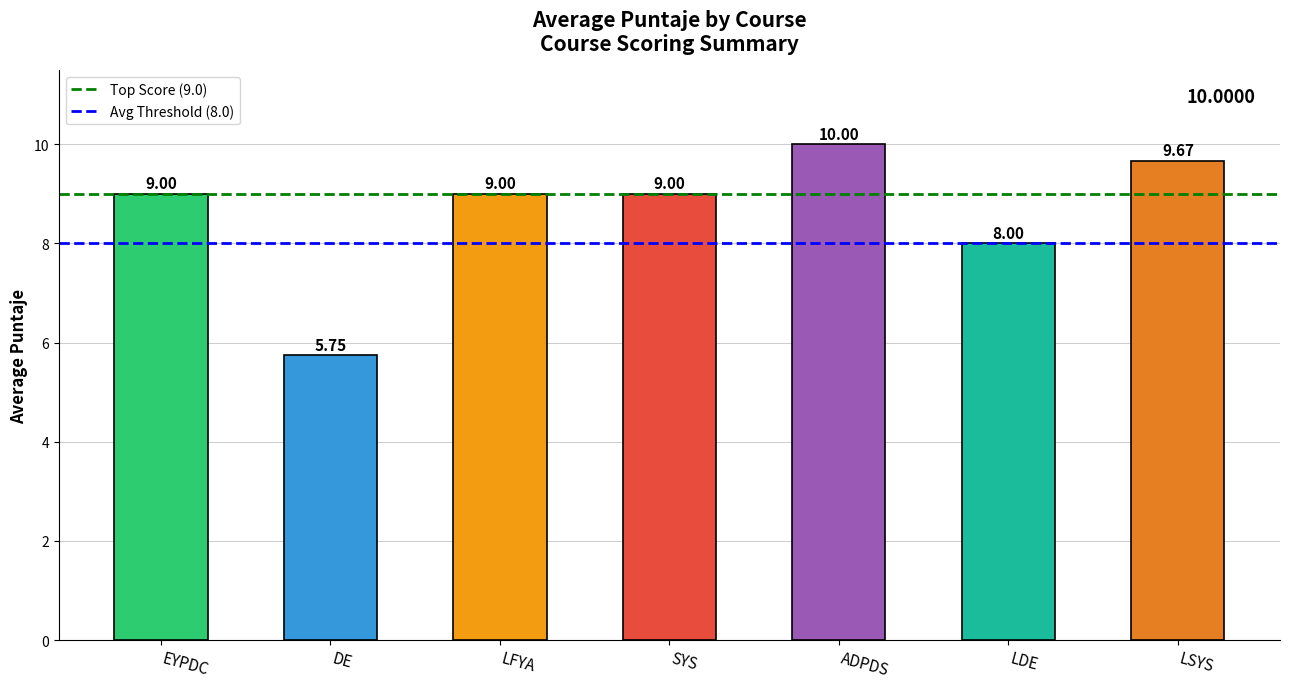

Is it true that Avg Threshold (8.0) equals 5 at EYPDC?

False